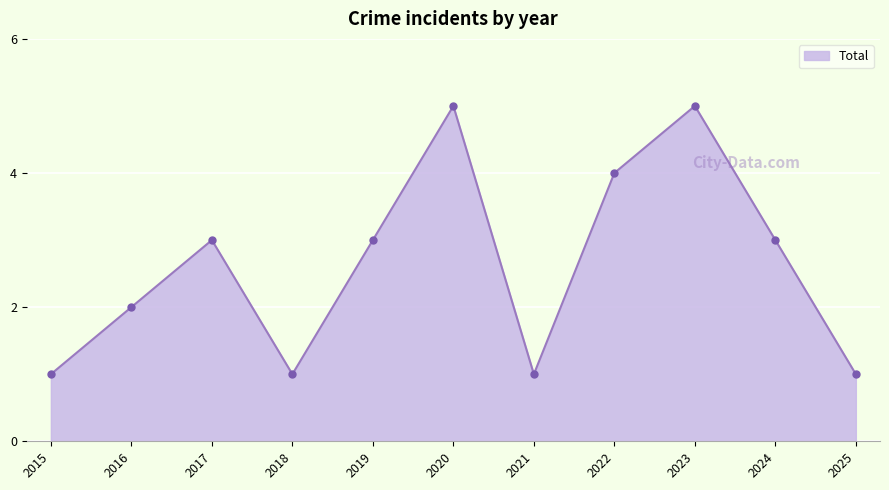

What is the maximum value shown in the chart?

5